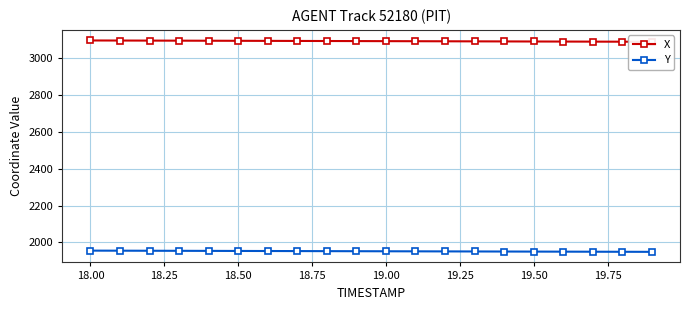

True or false: Y has more than 0 interior local peaks.

False